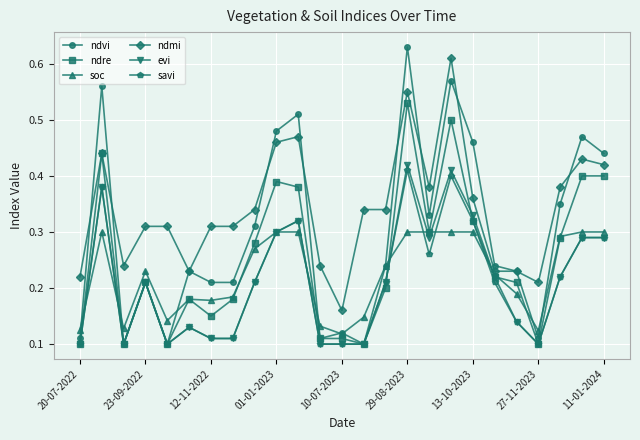

Which series has the largest range (max minus min)?

ndvi